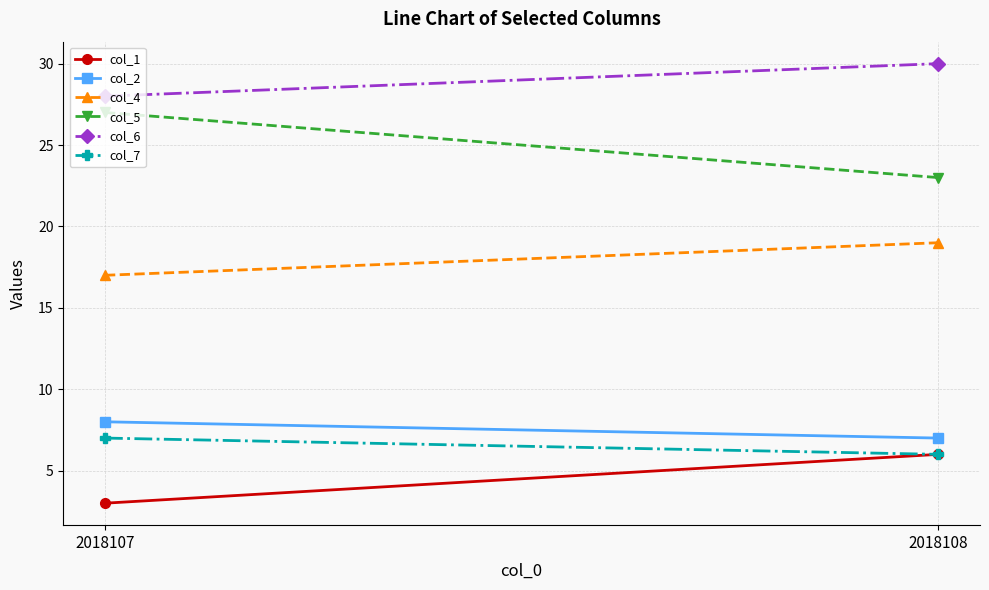

Count the col_4 values in the range 17 to 19.

2